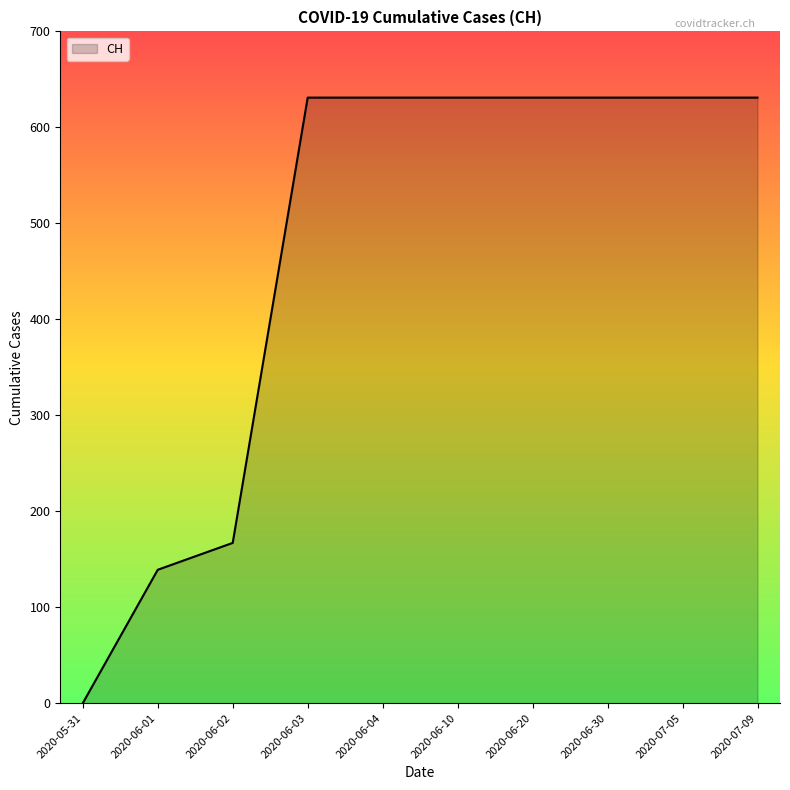

At which label is the value closest to 315?

2020-06-02